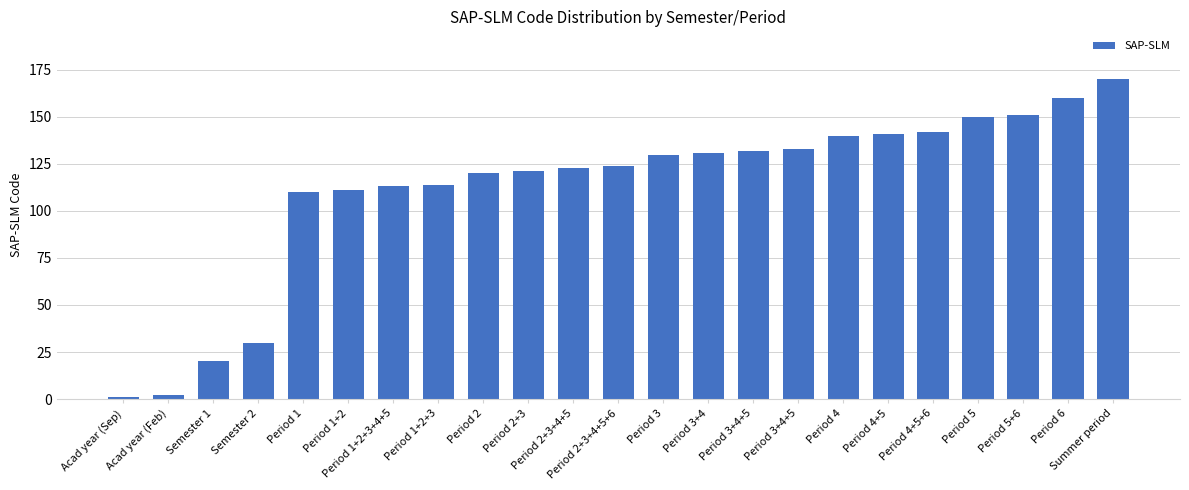

List the labels in order of value, largest first.

Summer period, Period 6, Period 5+6, Period 5, Period 4+5+6, Period 4+5, Period 4, Period 3+4+5, Period 3+4+5, Period 3+4, Period 3, Period 2+3+4+5+6, Period 2+3+4+5, Period 2+3, Period 2, Period 1+2+3, Period 1+2+3+4+5, Period 1+2, Period 1, Semester 2, Semester 1, Acad year (Feb), Acad year (Sep)